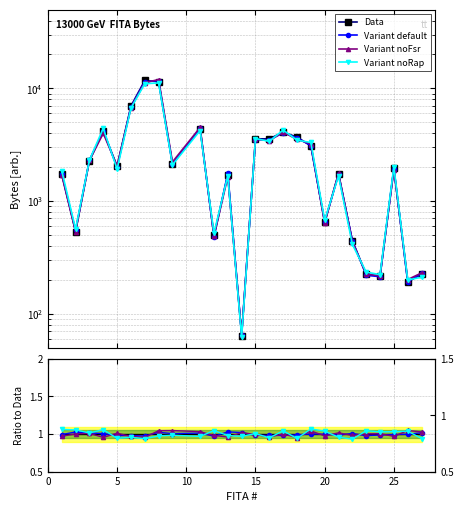

Is it true that the value at 4 is 2074?

False